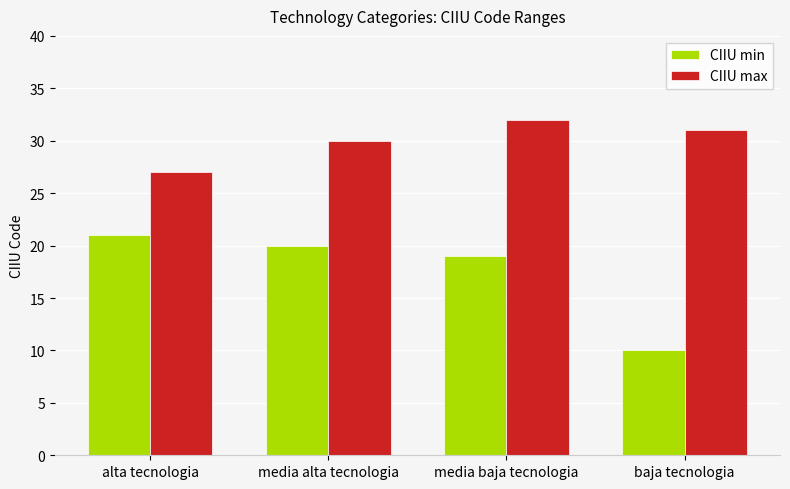

At how many categories does at least one series exceed 11?

4